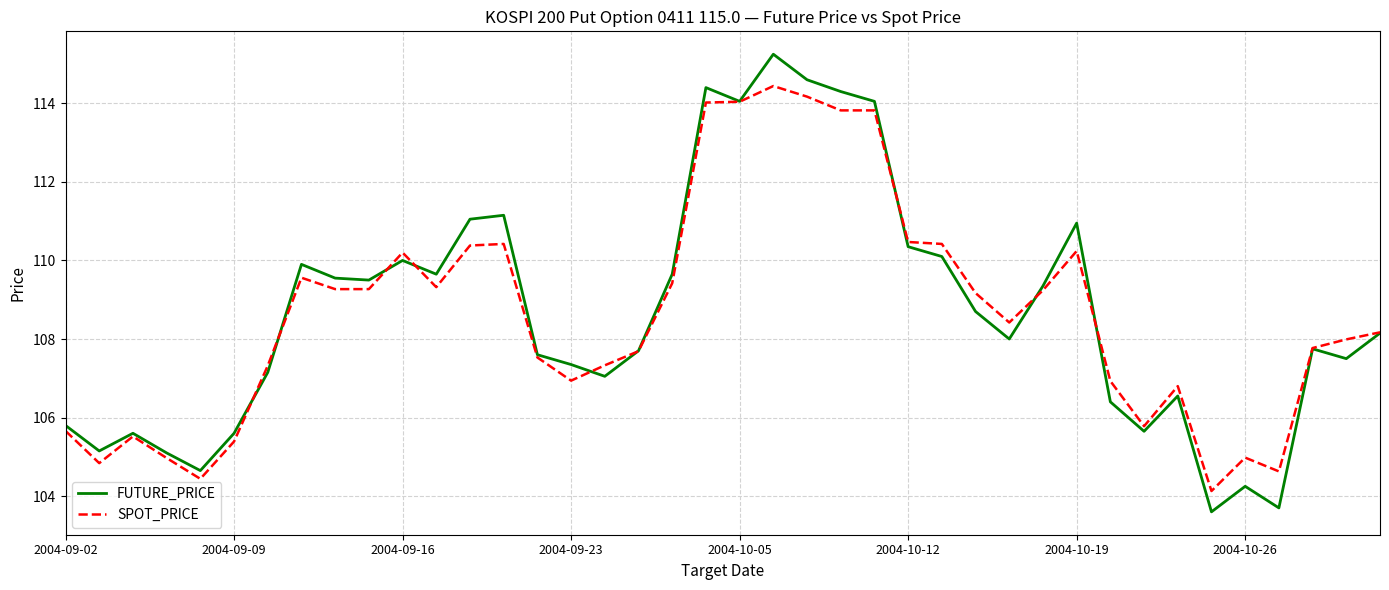

What is the lowest value of the FUTURE_PRICE series?

103.6